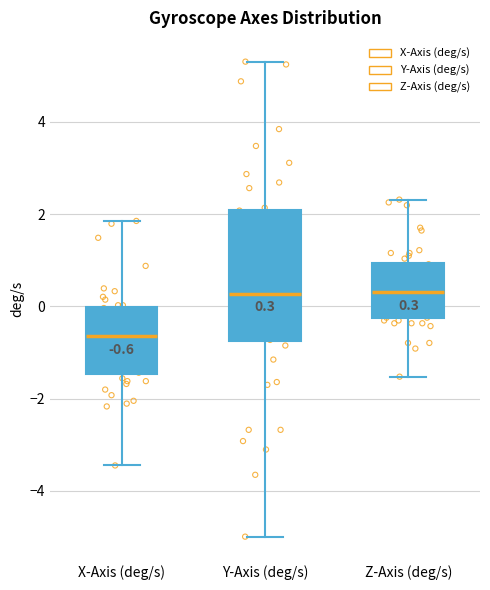

Comparing the boxes themselves (not the whiskers), which one is the tallest?

Y-Axis (deg/s)